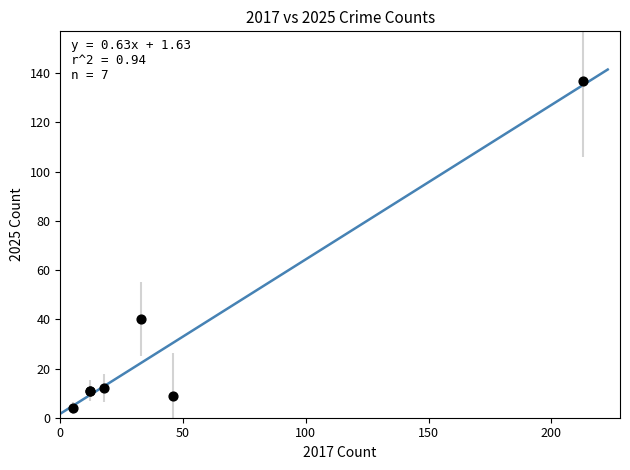

What Y value in the scatter plot is closest to 70?

40